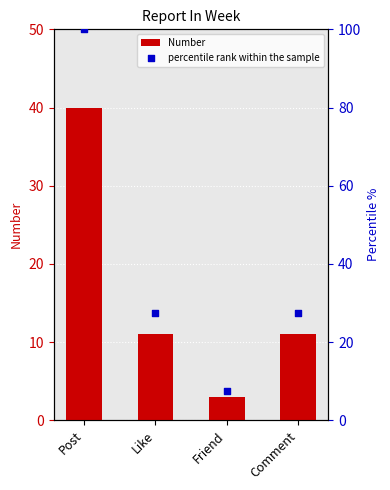

Is the value of Number at Comment greater than the value of percentile rank within the sample at Friend?

Yes